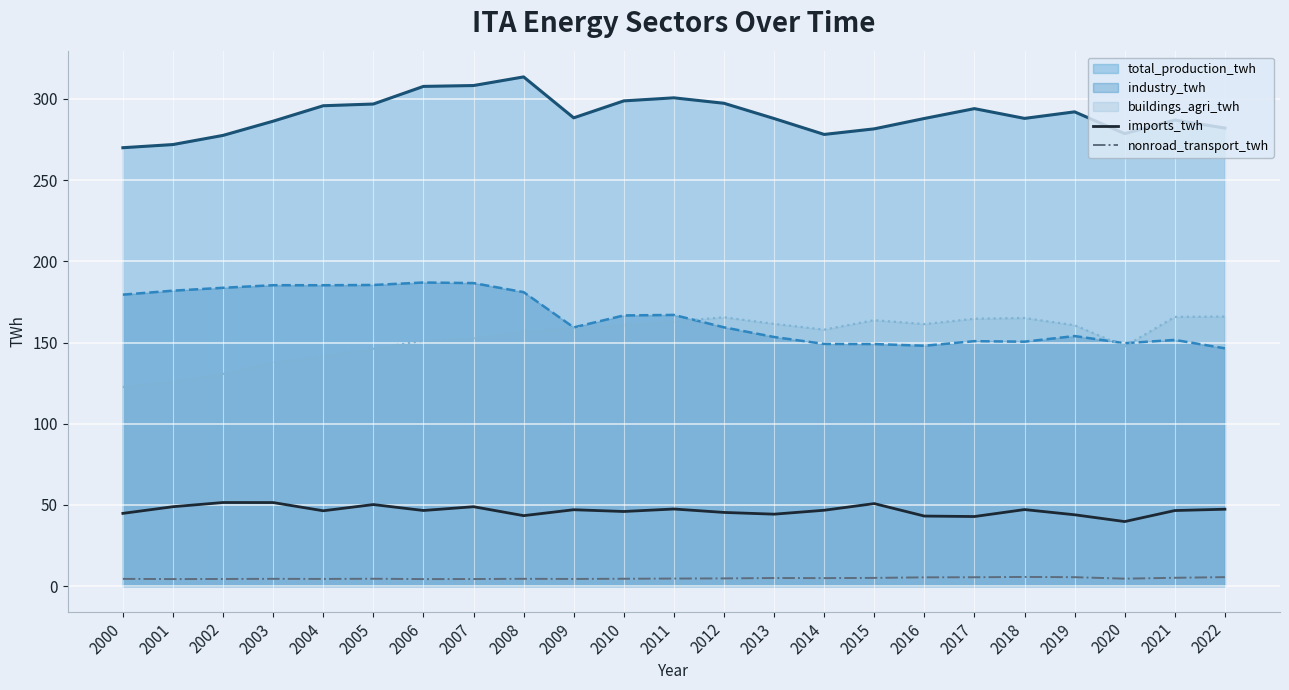

What is the difference between the maximum and minimum values in the buildings_agri_twh series?

43.4